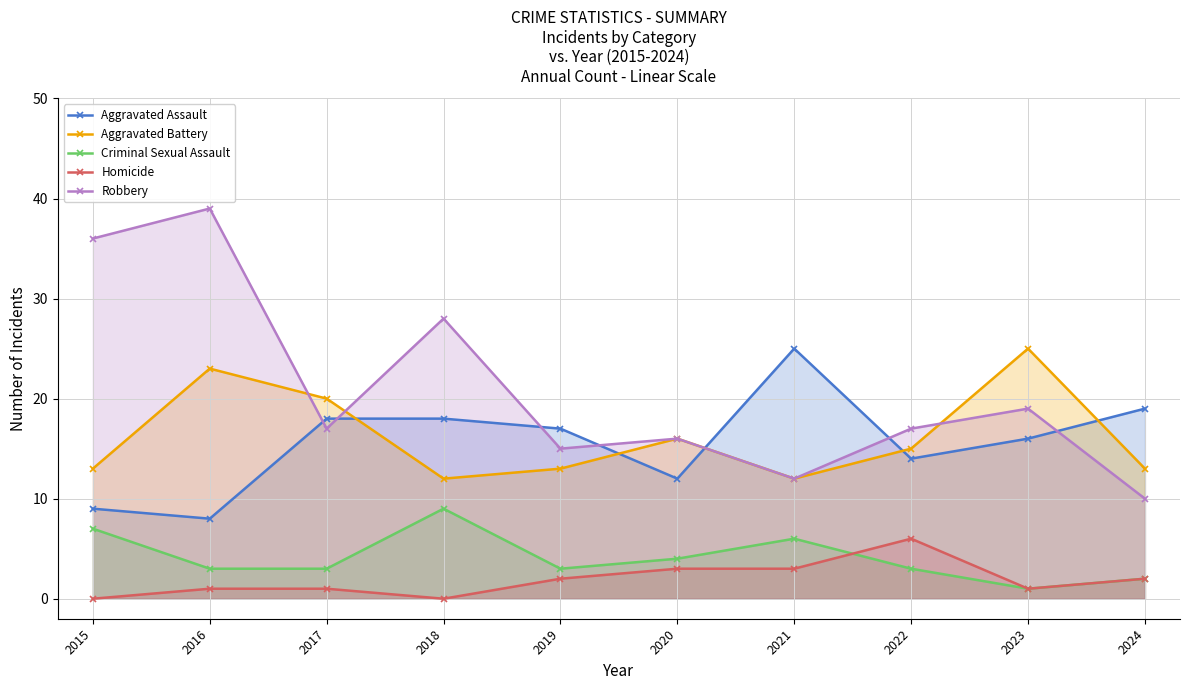

At how many categories does at least one series exceed 35?

2